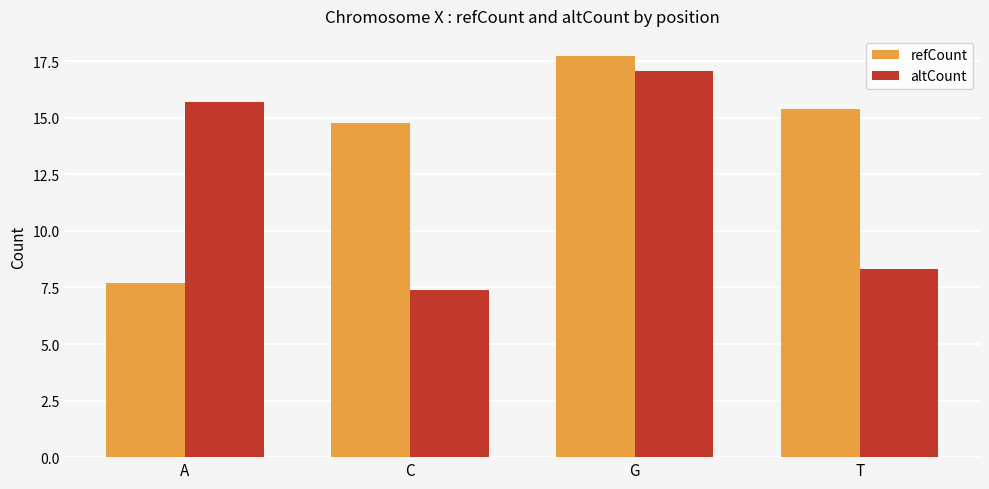

Is it true that altCount equals 24.8 at A?

False